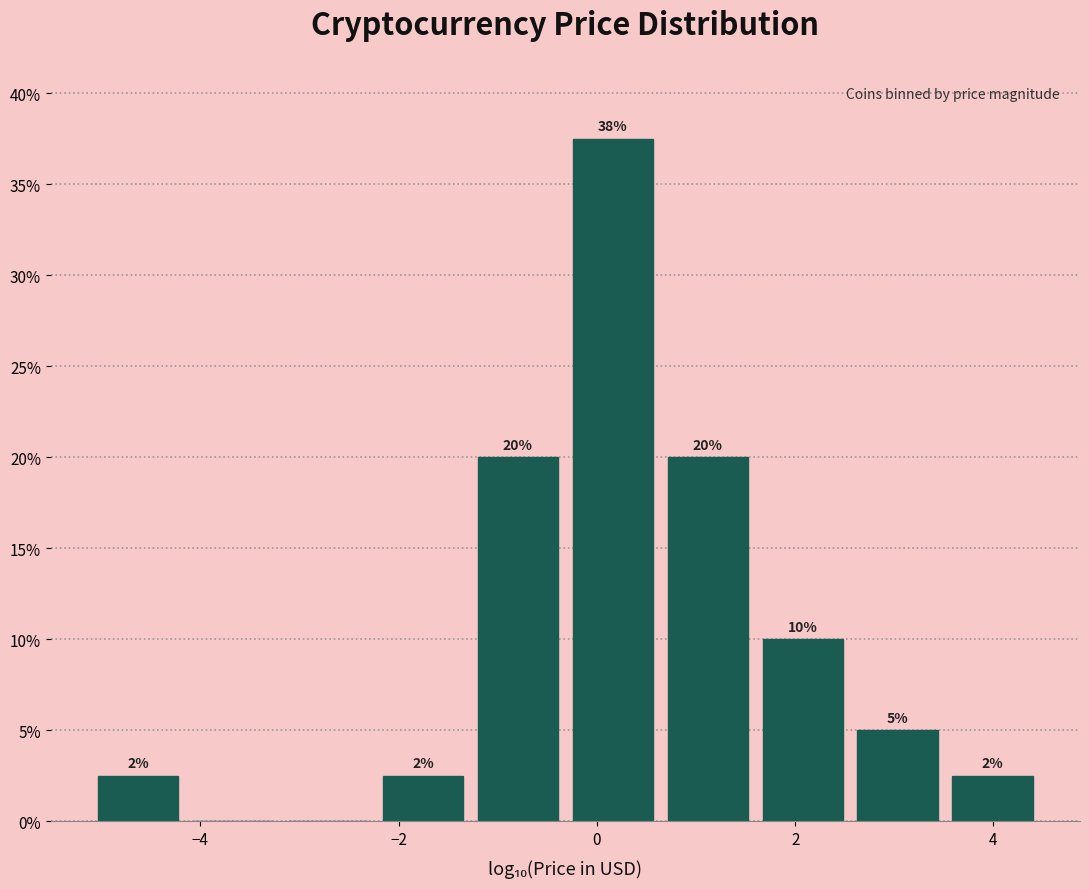

Which range on the x-axis has the tallest bar?

-0.4 to 0.6